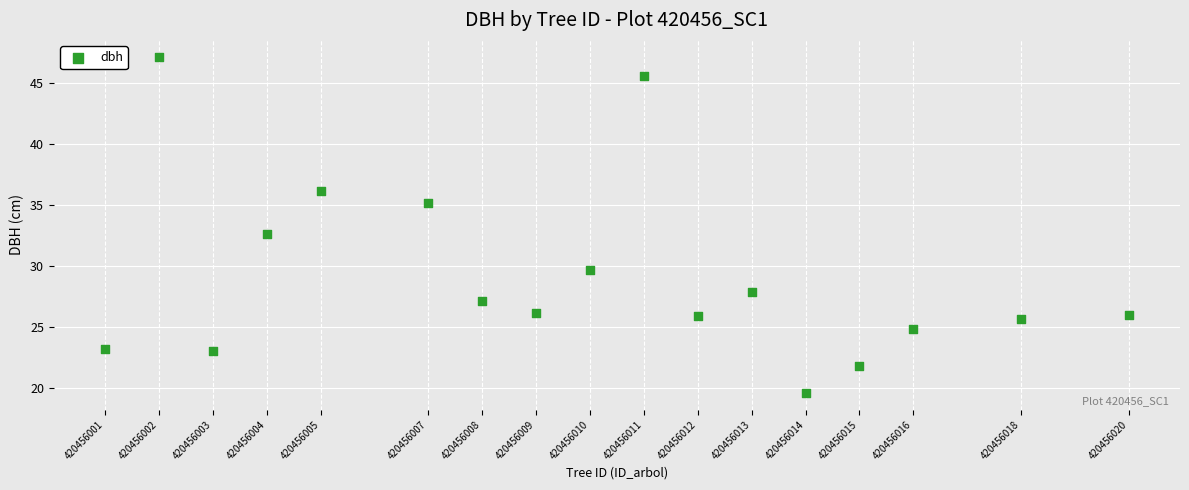

What is the range of X values (max minus min)?

19.0